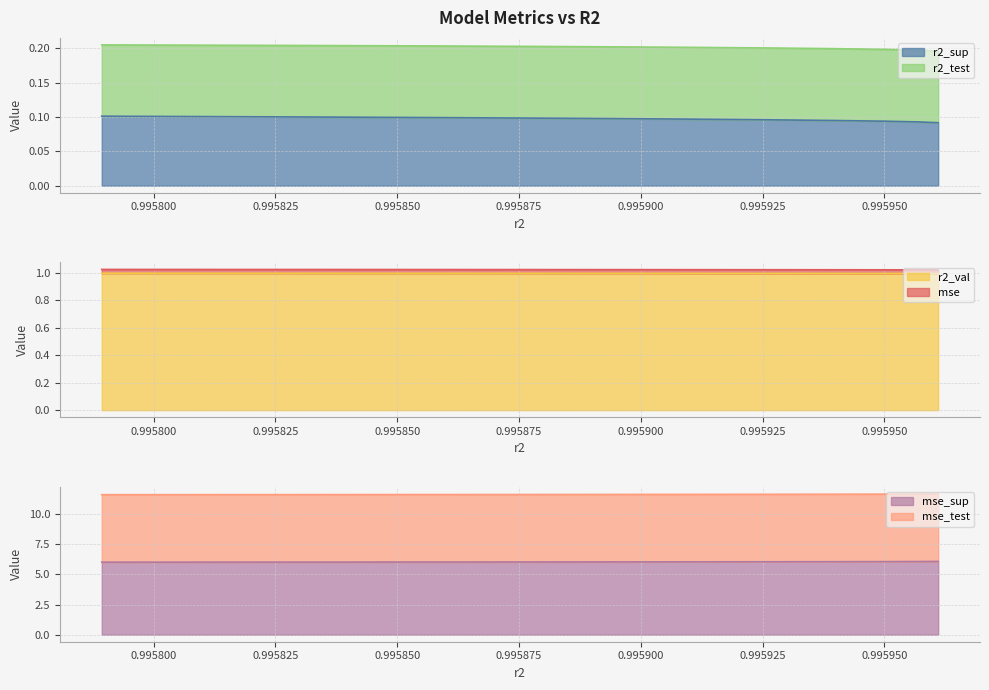

Does the chart display data point markers on the line(s)?

No